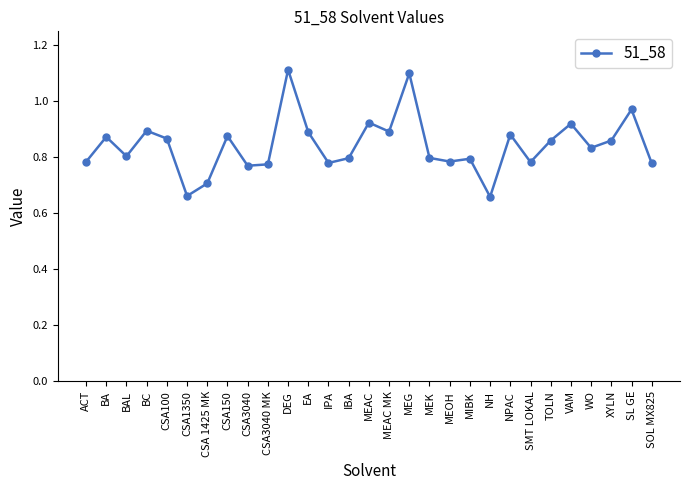

Which has a higher value, VAM or MEOH?

VAM